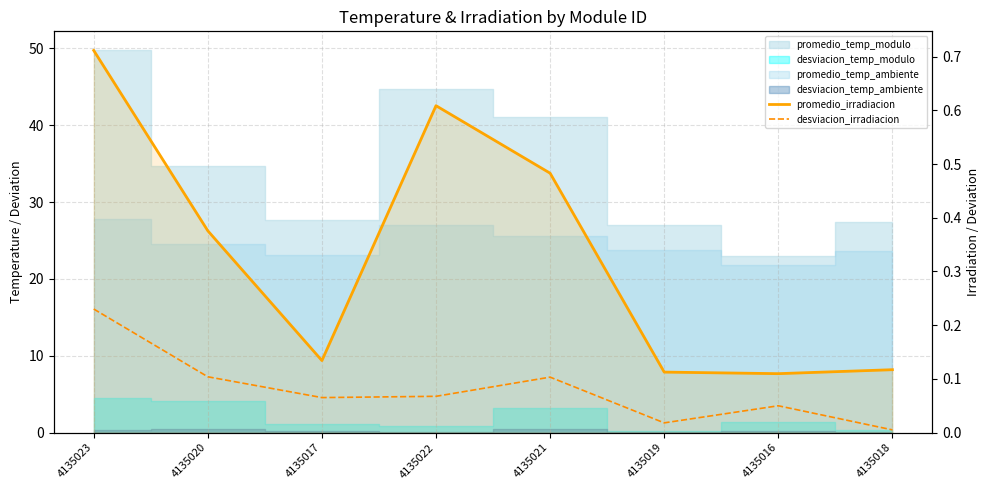

Which has a higher value, 4135023 or 4135022?

4135023